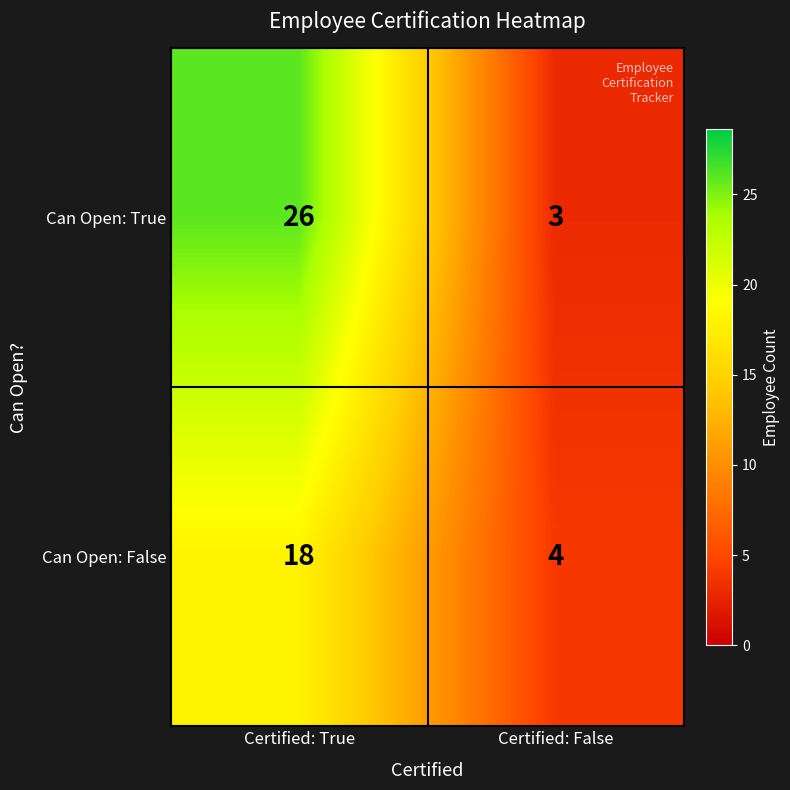

Reading left to right, what are all the values shown in this chart?

Can Open: True: 26	3
Can Open: False: 18	4